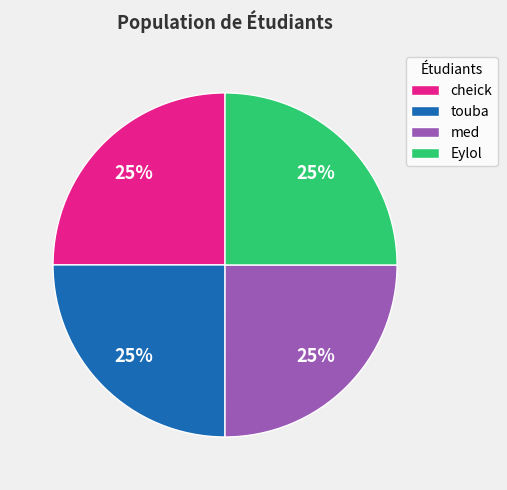

What is the ratio of the value at touba to the value at med?

1.0